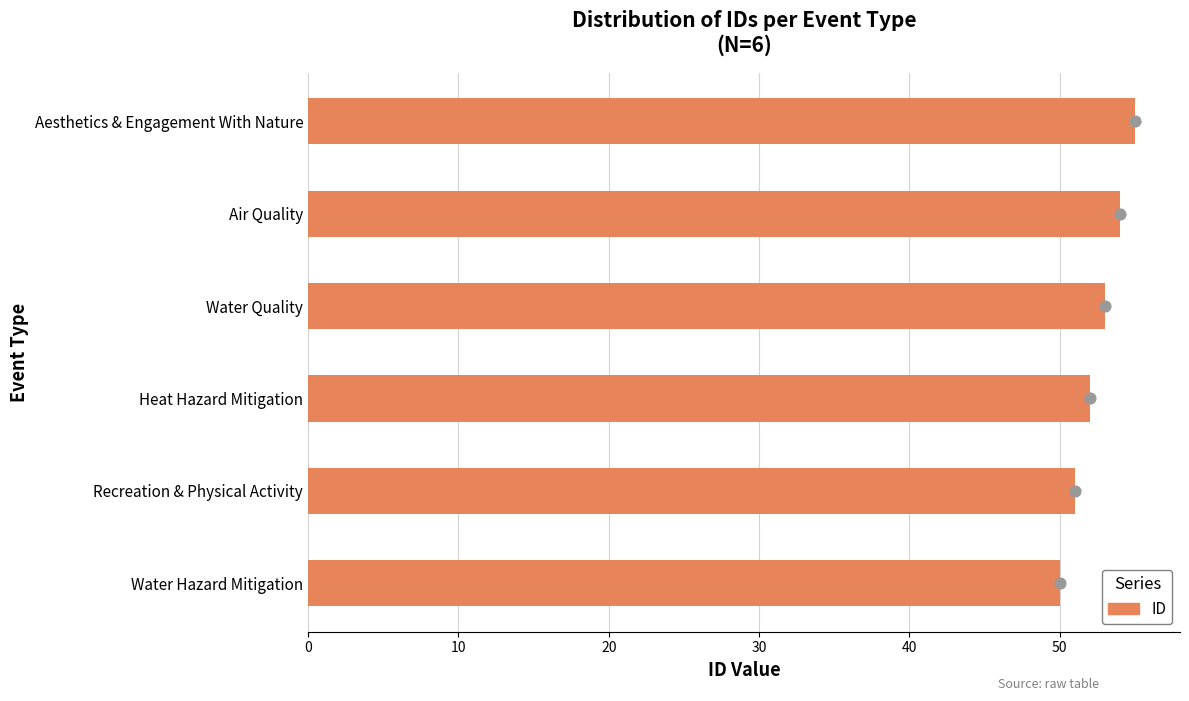

What is the change in value from Recreation & Physical Activity to Water Quality?

+2